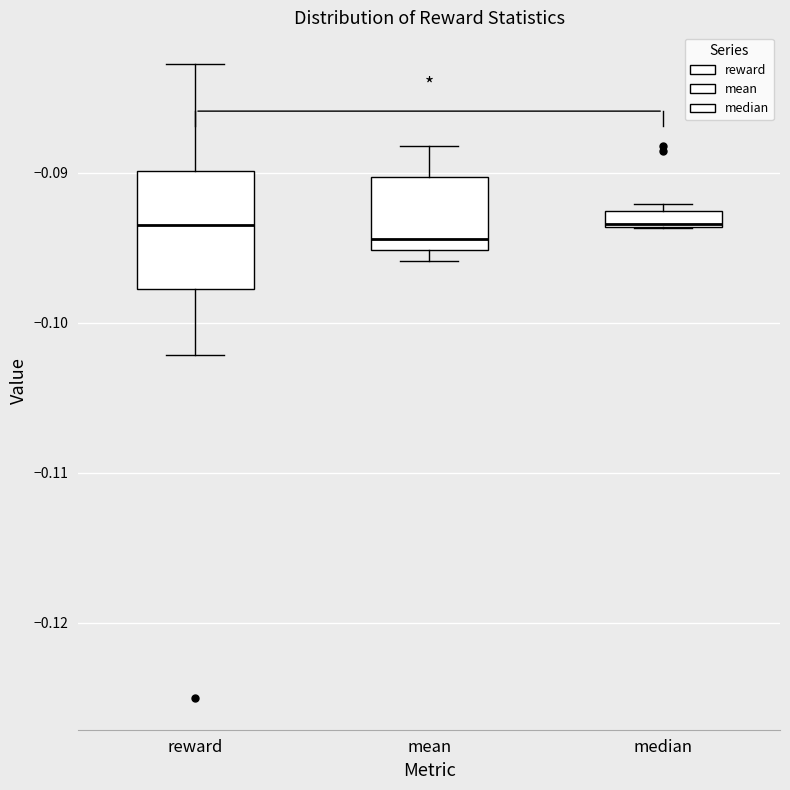

Where is the lower edge of the box for reward on the y-axis? The values are not printed on the chart, so give them approximately, as read against the axis.

-0.098